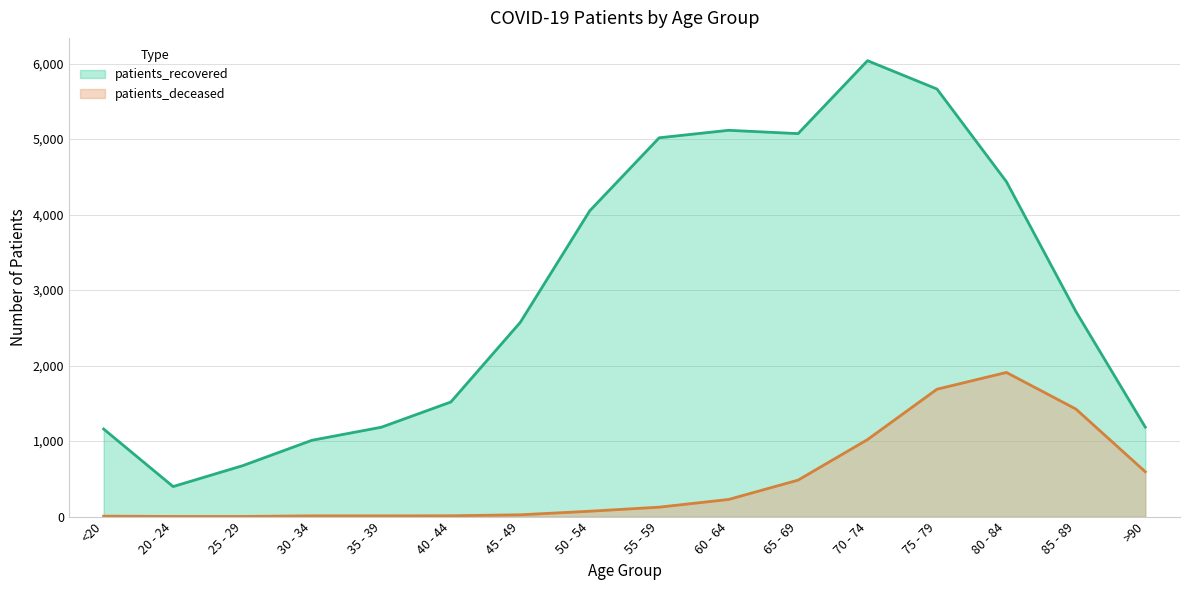

Reading right to left, transcribe all the data shown in this chart.

patients_deceased: >90=594	85 - 89=1425	80 - 84=1909	75 - 79=1687	70 - 74=1020	65 - 69=483	60 - 64=227	55 - 59=125	50 - 54=71	45 - 49=24	40 - 44=11	35 - 39=10	30 - 34=10	25 - 29=2	20 - 24=2	<20=6
patients_recovered: >90=1185	85 - 89=2718	80 - 84=4436	75 - 79=5663	70 - 74=6038	65 - 69=5072	60 - 64=5116	55 - 59=5017	50 - 54=4050	45 - 49=2573	40 - 44=1518	35 - 39=1184	30 - 34=1011	25 - 29=674	20 - 24=398	<20=1160